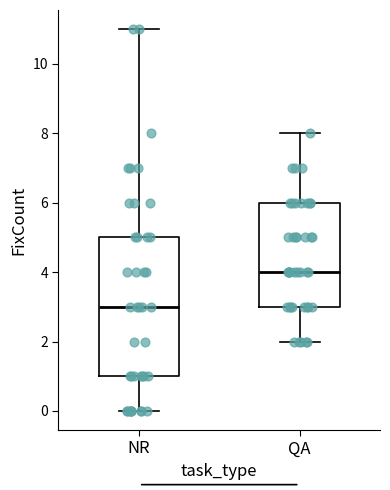

Which box is the tallest, from its lower edge to its upper edge?

NR